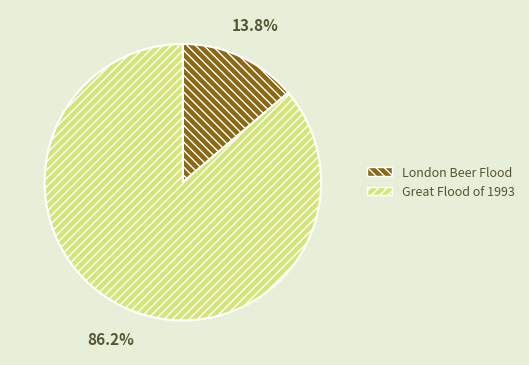

Which category has the biggest portion of the pie?

Great Flood of 1993